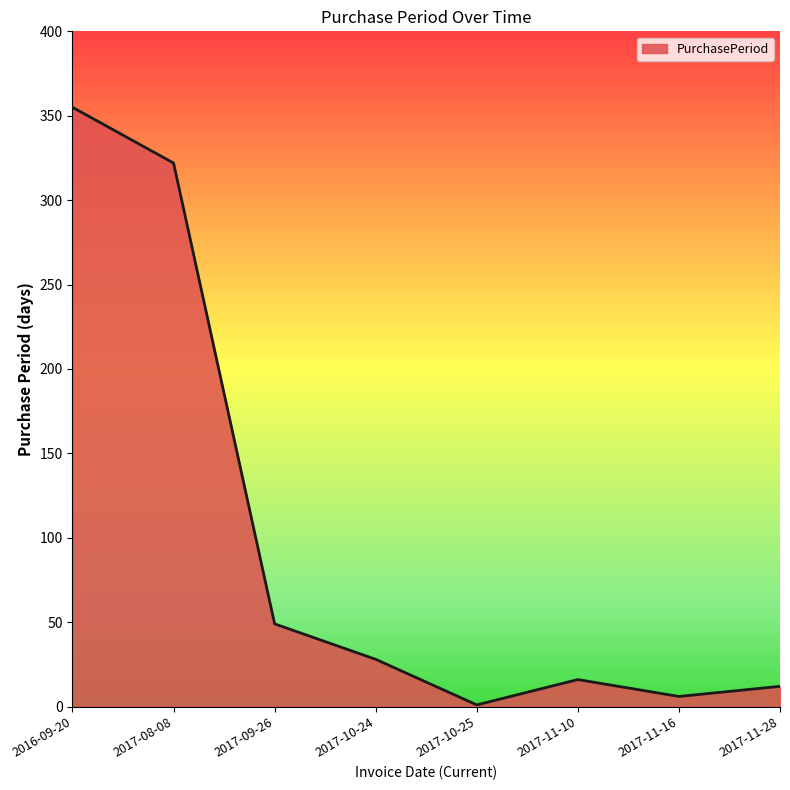

How many series are shown in this chart?

1